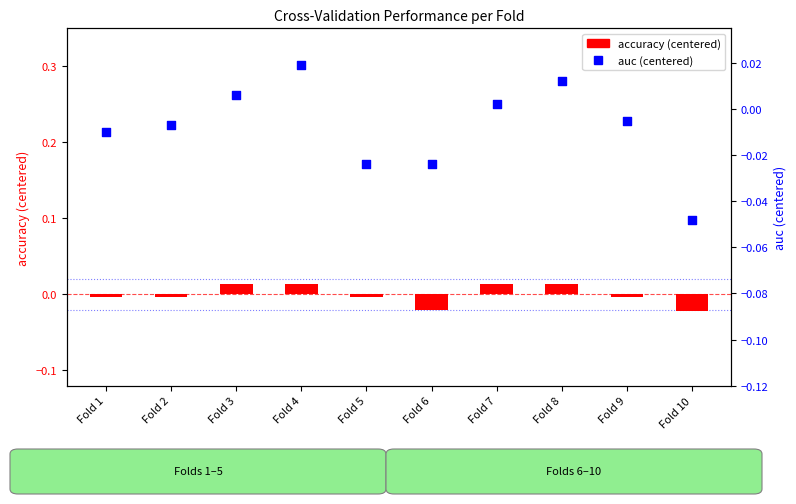

Is the value of accuracy (centered) at Fold 3 greater than the value of auc (centered) at Fold 5?

Yes